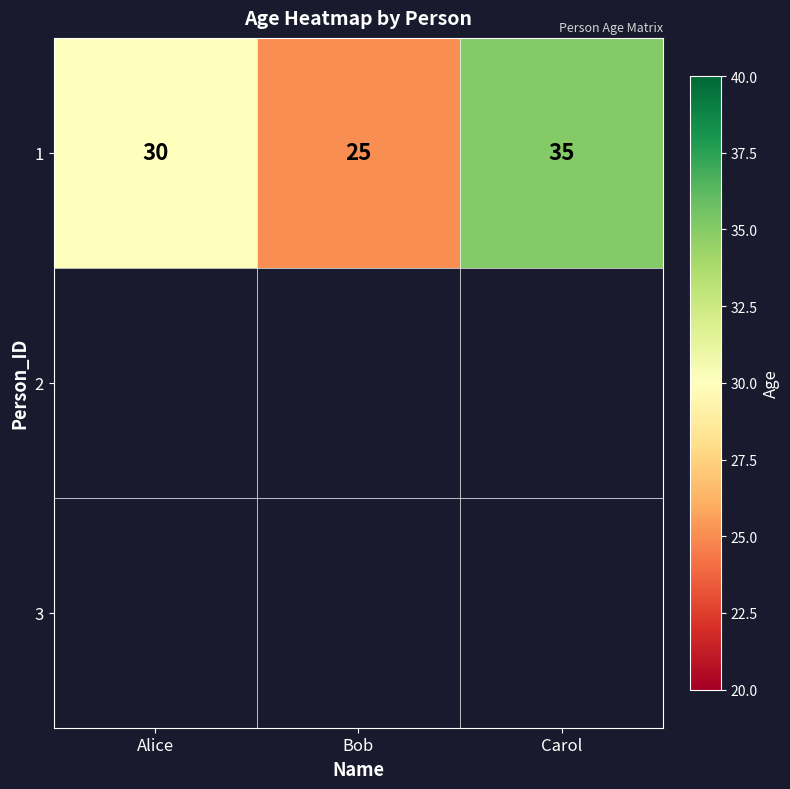

Reading left to right, transcribe all the data shown in this chart.

30	25	35